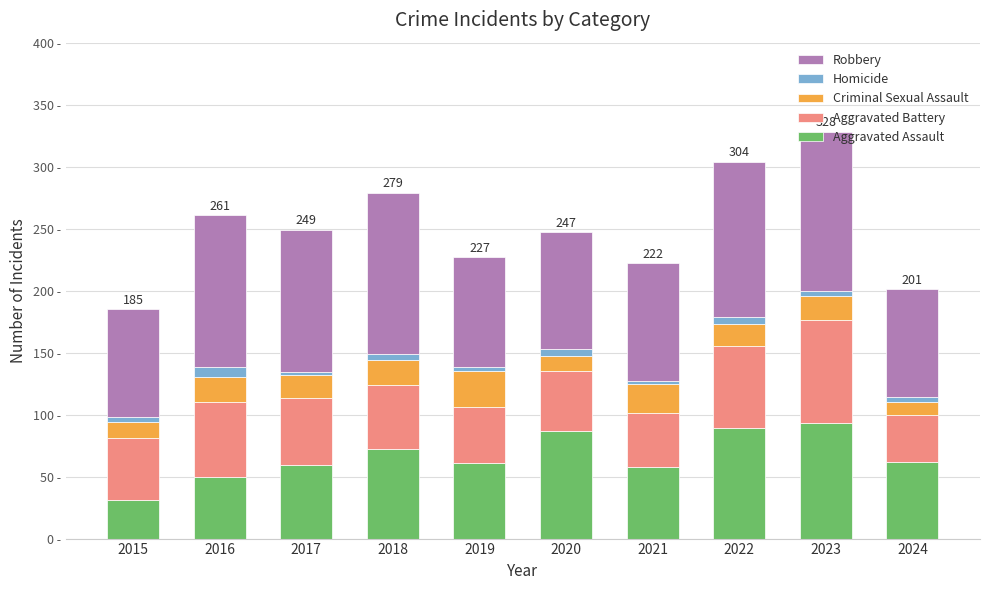

Rank the series by their maximum value, from highest to lowest.

Robbery, Aggravated Assault, Aggravated Battery, Criminal Sexual Assault, Homicide